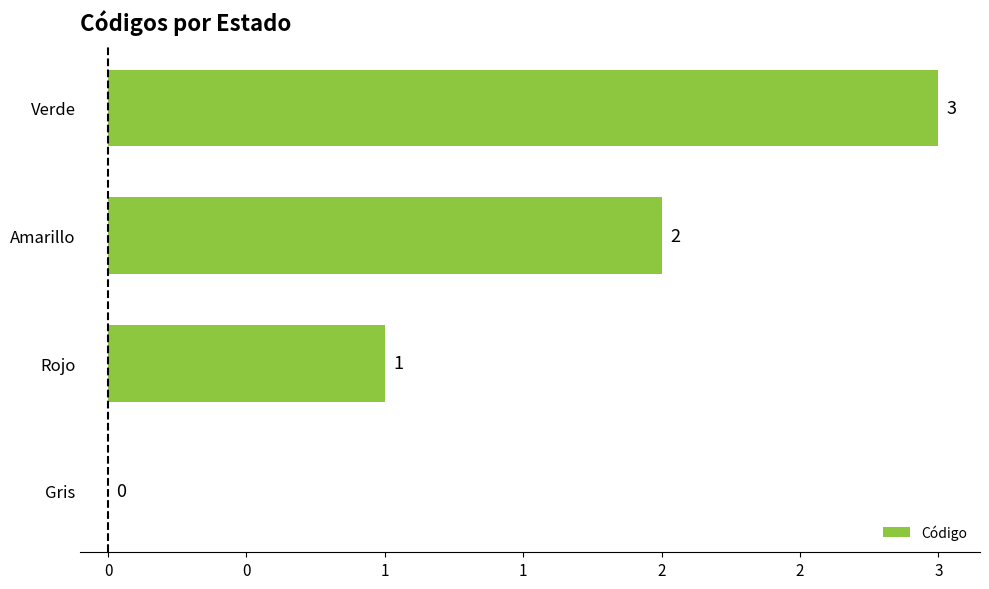

What is the maximum value shown in the chart?

3